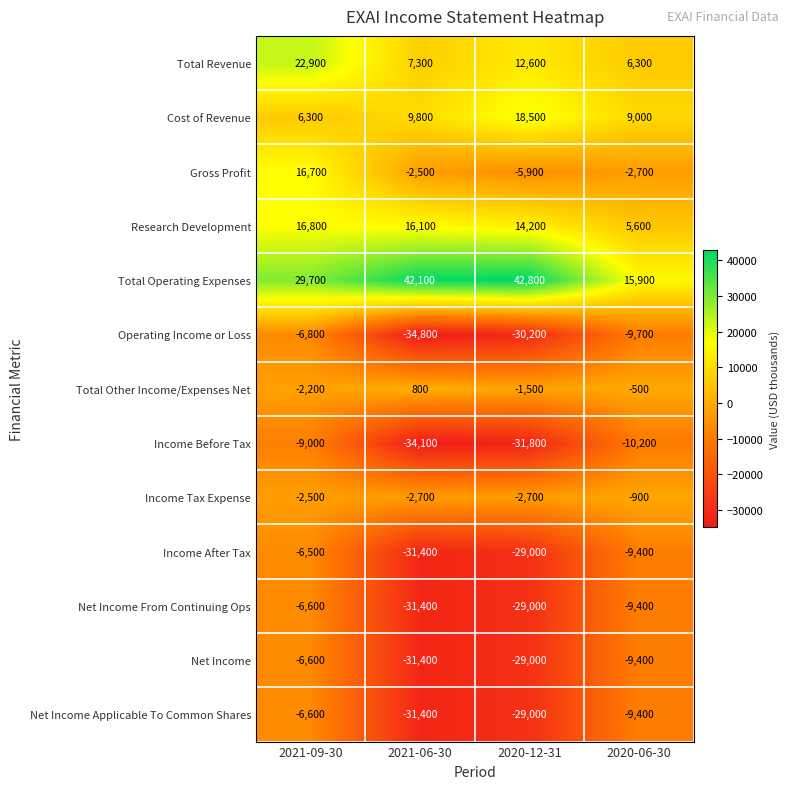

Between 2021-06-30 and 2020-12-31, which series saw the biggest shift?

Cost of Revenue